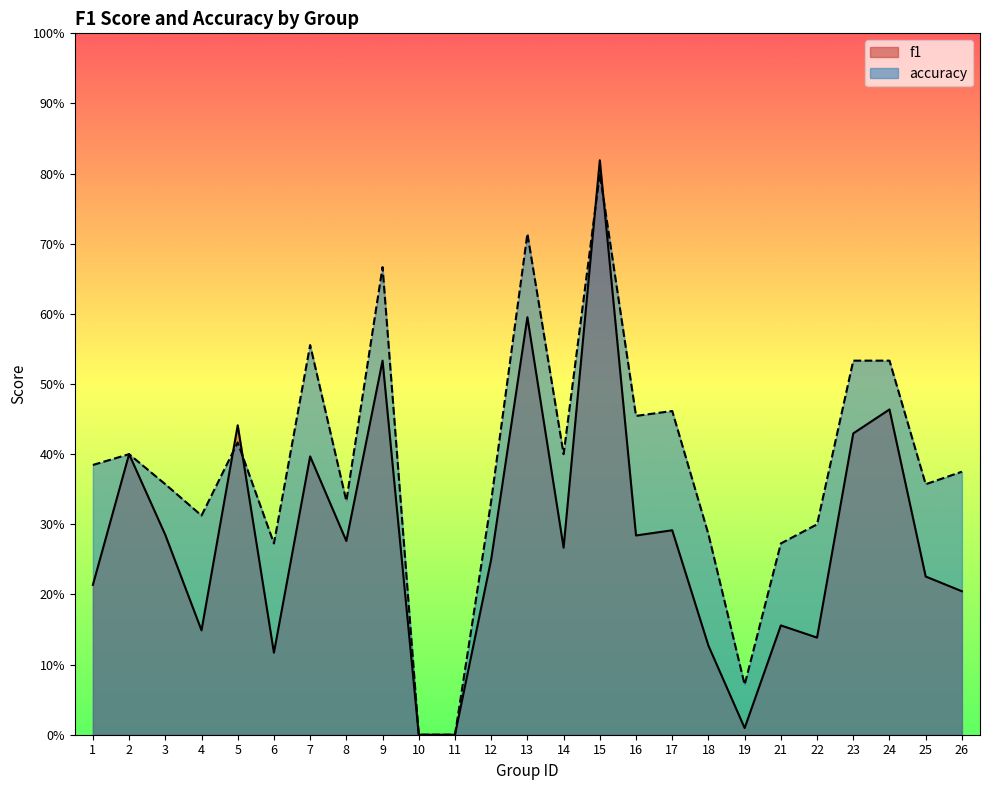

Reading left to right, extract all data points from this chart.

f1: 0.2	0.4	0.3	0.1	0.4	0.1	0.4	0.3	0.5	0.0	0.0	0.2	0.6	0.3	0.8	0.3	0.3	0.1	0.0	0.2	0.1	0.4	0.5	0.2	0.2
accuracy: 0.4	0.4	0.4	0.3	0.4	0.3	0.6	0.3	0.7	0.0	0.0	0.3	0.7	0.4	0.8	0.5	0.5	0.3	0.1	0.3	0.3	0.5	0.5	0.4	0.4